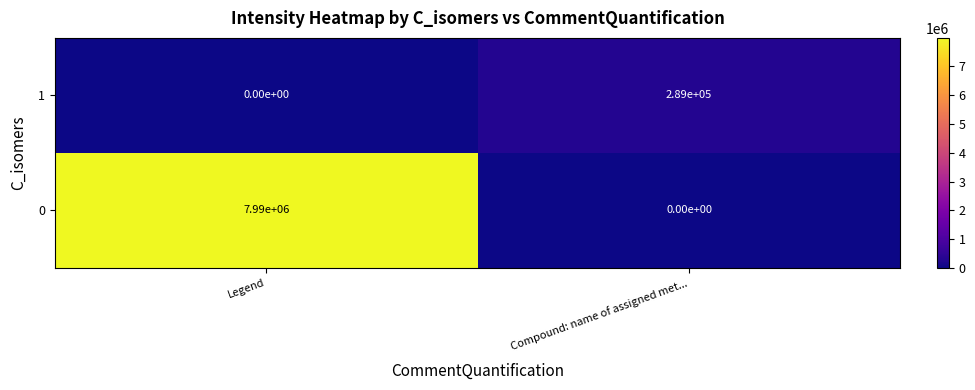

At Legend, list the series in order from largest to smallest.

0, 1